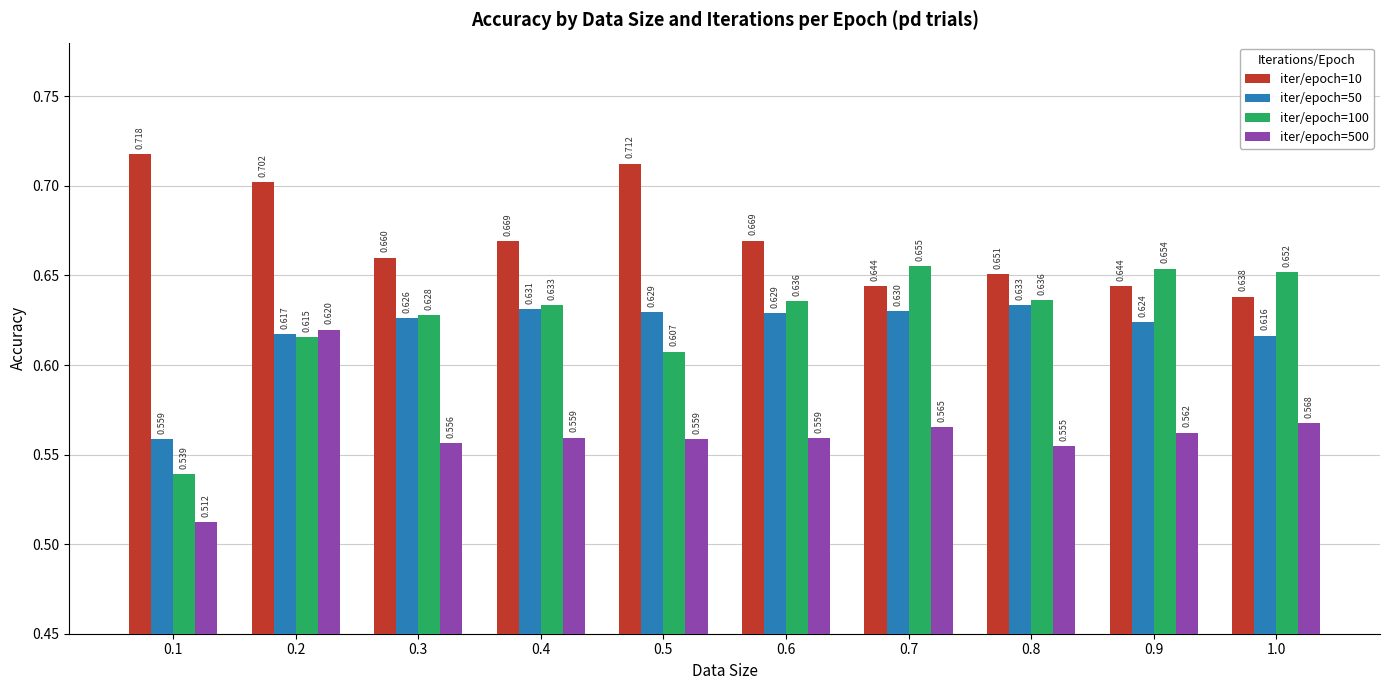

What are all the series names shown in the legend?

iter/epoch=10, iter/epoch=50, iter/epoch=100, iter/epoch=500